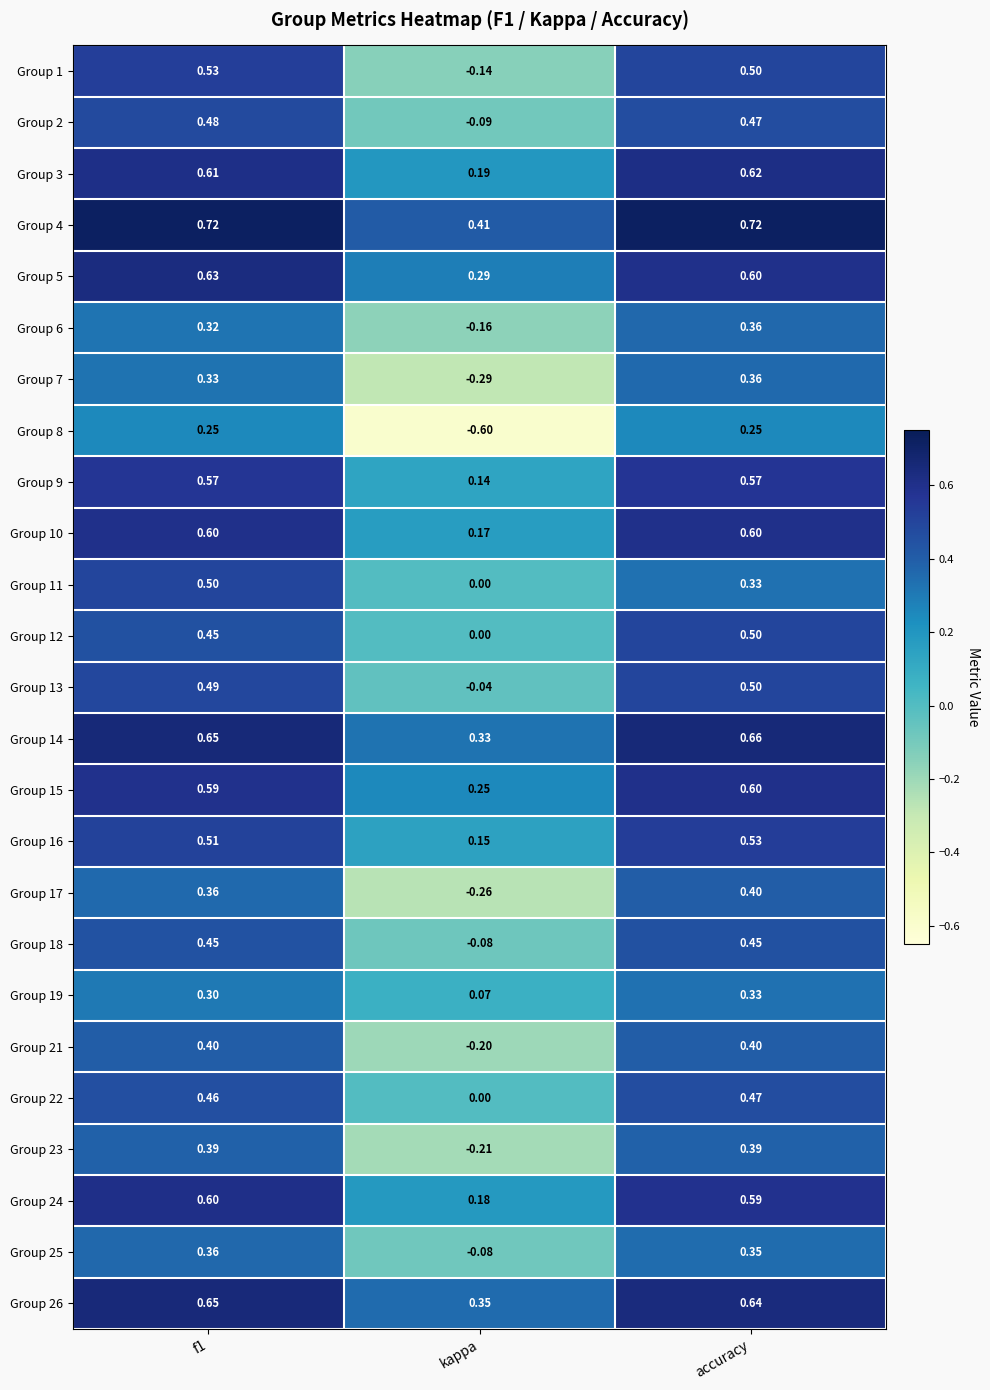

How many values in Group 13 are below zero?

1